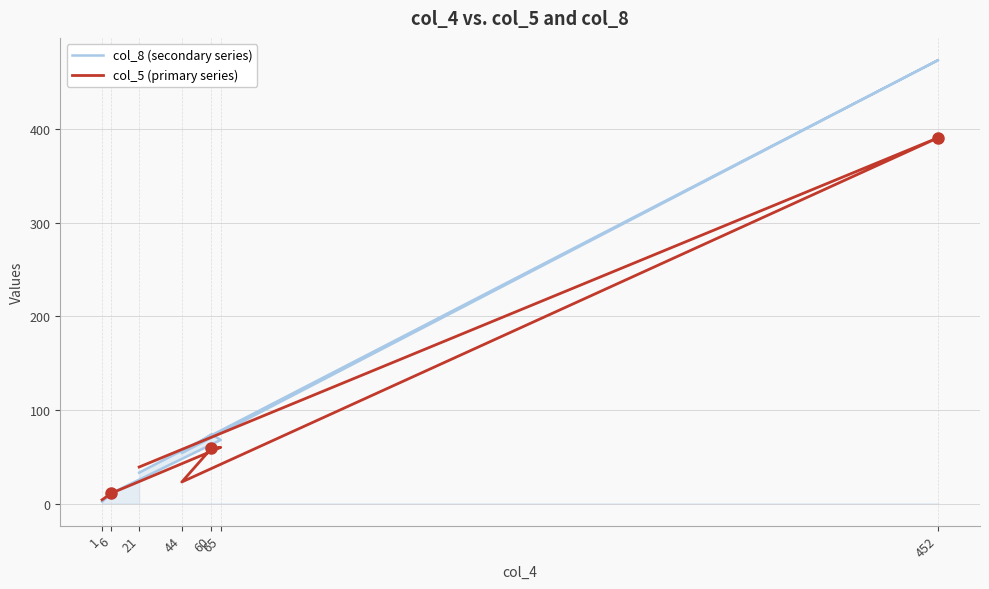

What is the difference between the second highest and second lowest values in the col_5 (primary series) series?

49